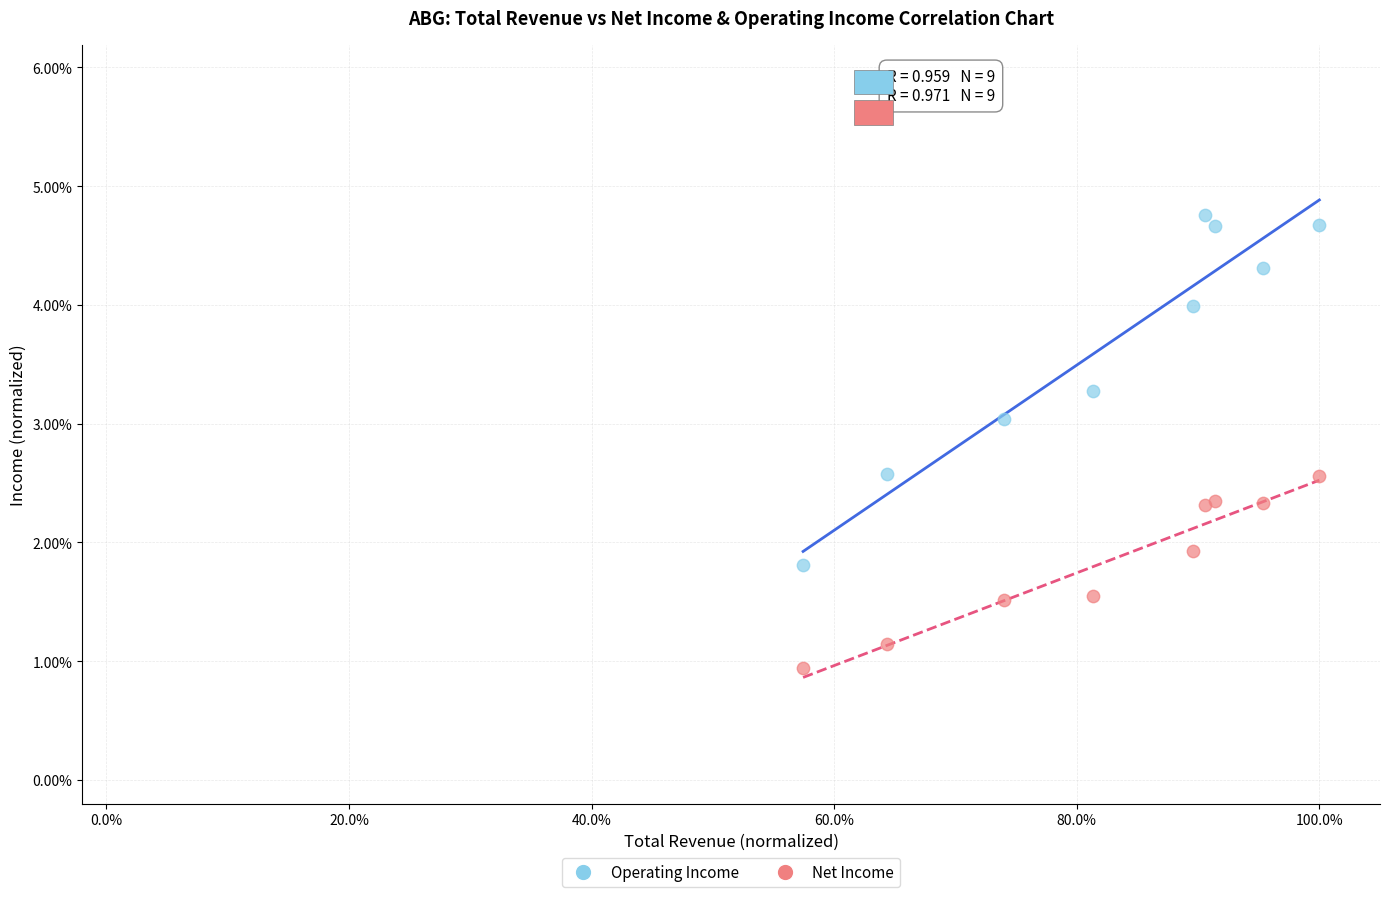

What are all the series names shown in the legend?

Operating Income, Net Income